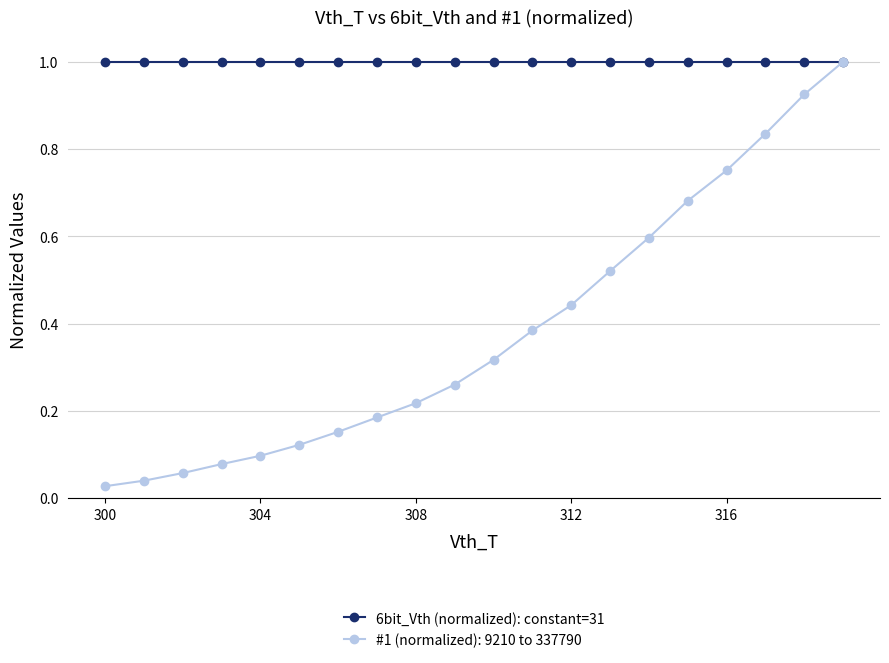

At how many categories does at least one series exceed 0?

20